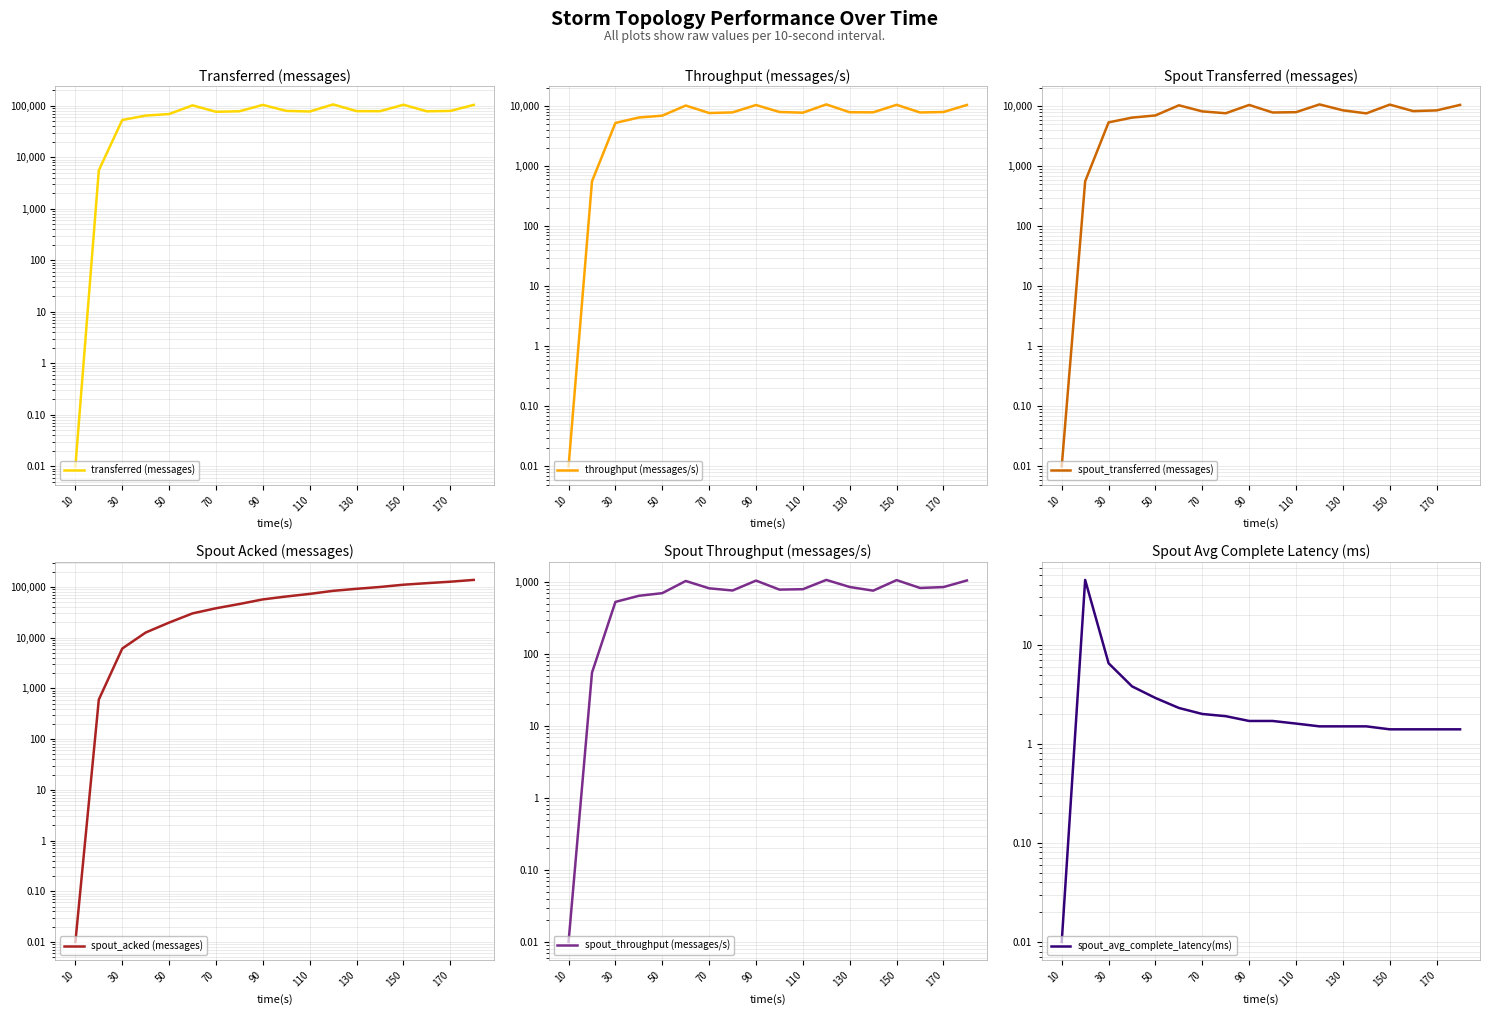

What is the label of the 1st point from the left?

10